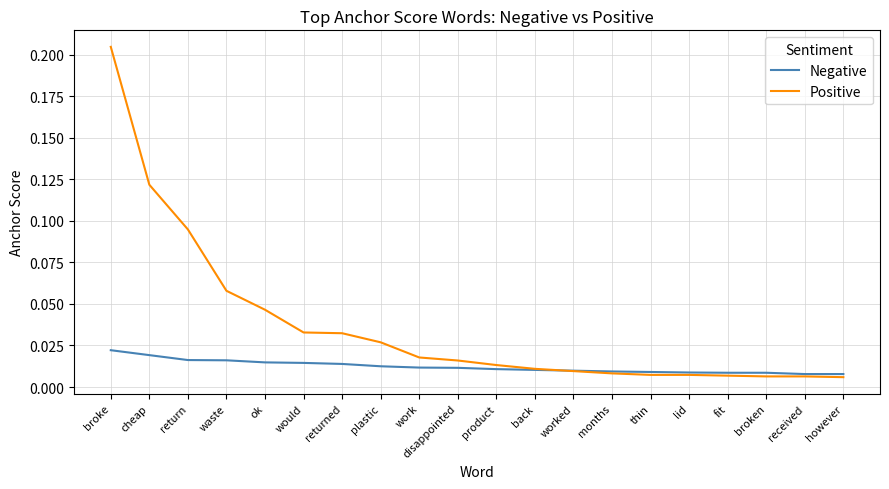

Rank the series by their average value, from lowest to highest.

Negative, Positive